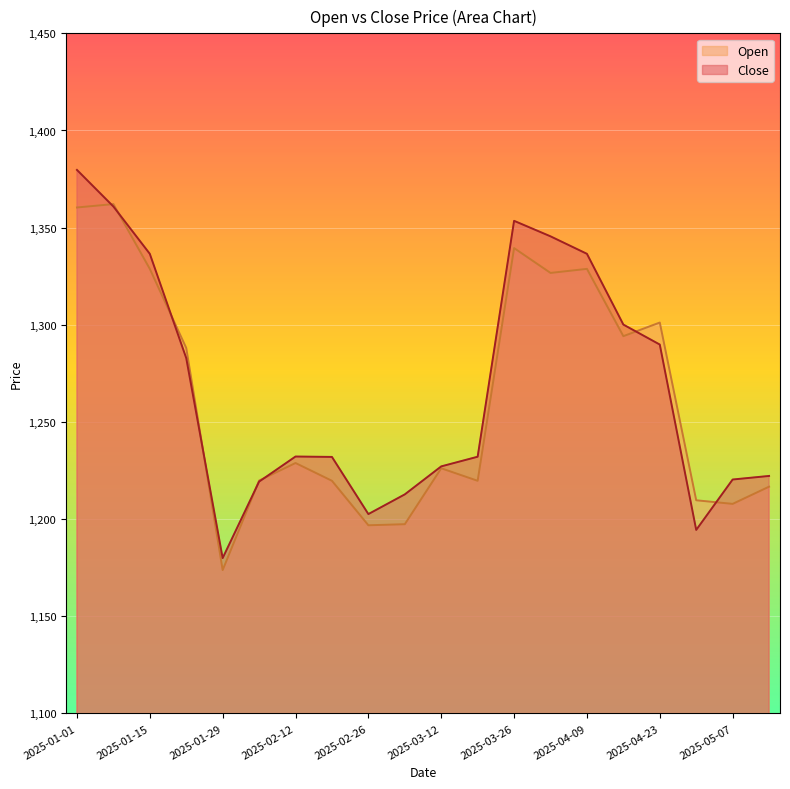

How many interior local valleys does the Close series have?

3